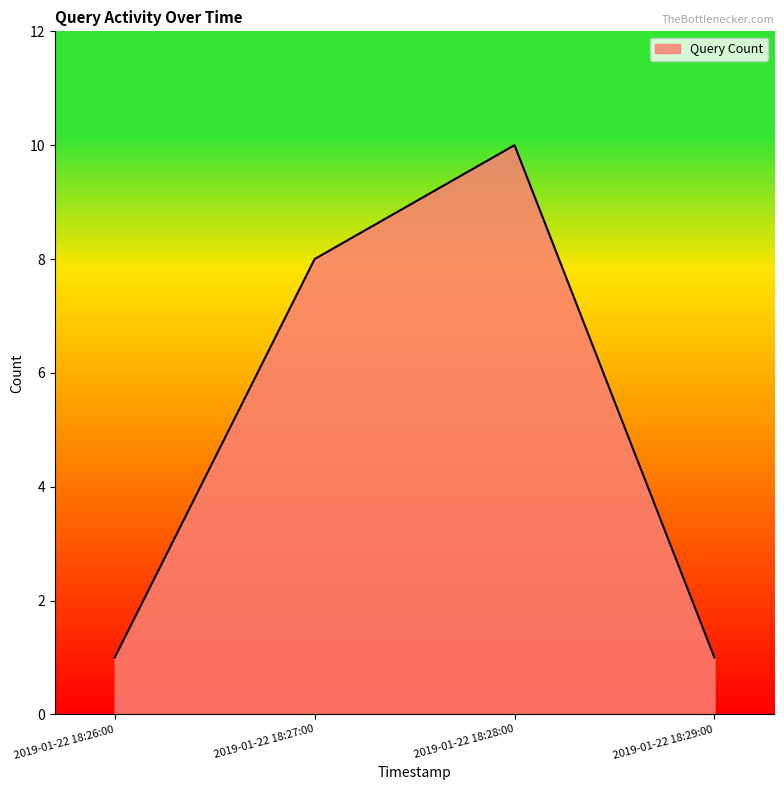

True or false: there are more than 0 points higher than both neighbors.

True